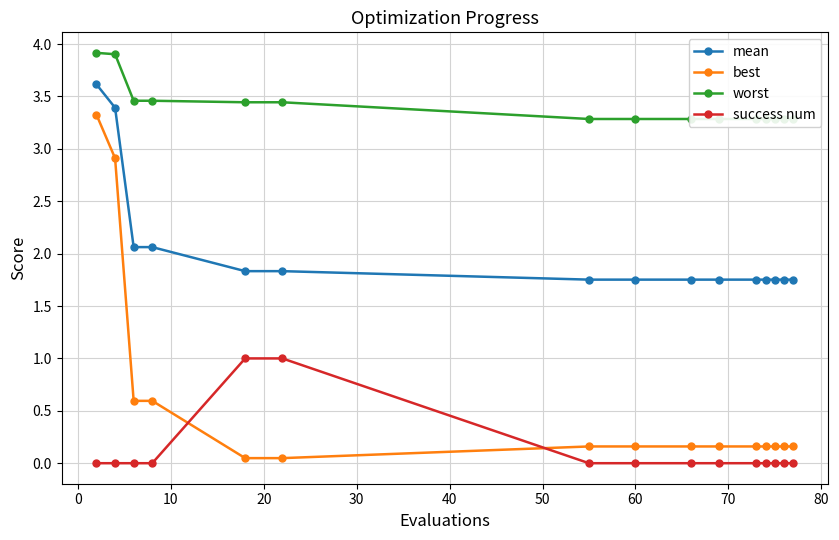

True or false: mean and best cross at least once.

False